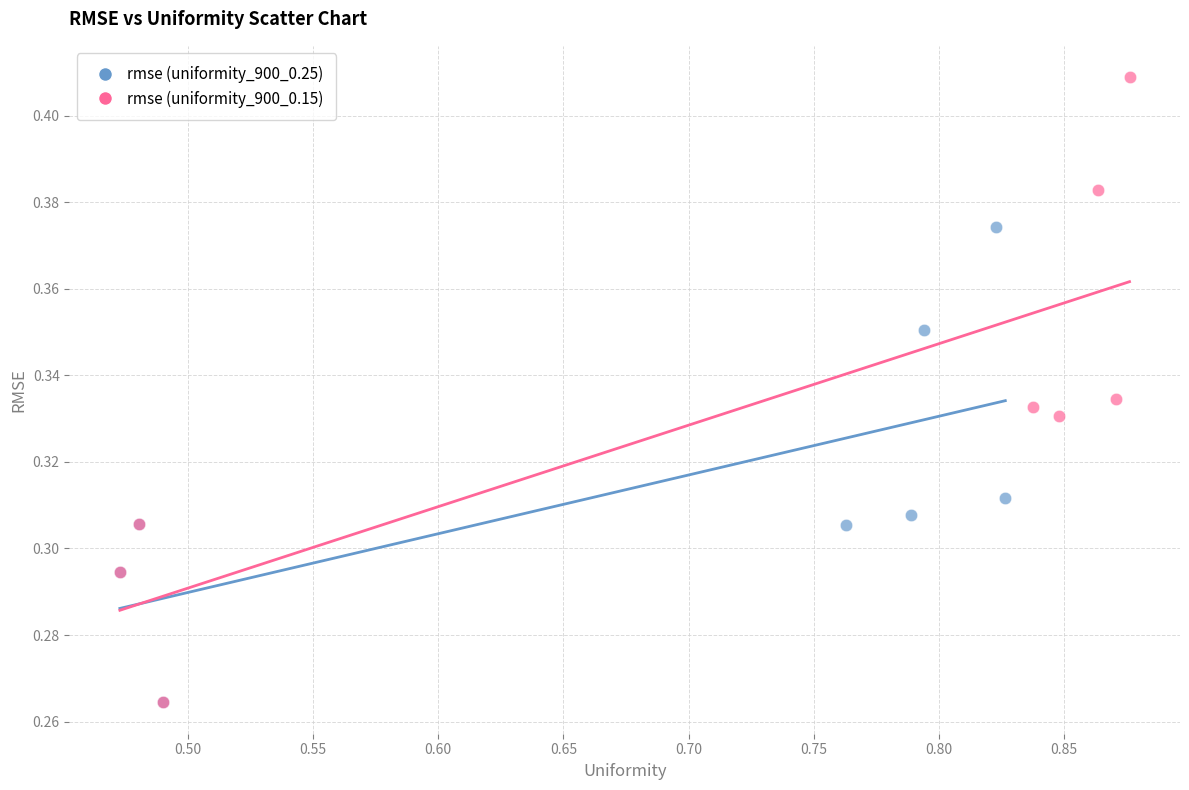

Which series contains the highest Y value?

rmse (uniformity_900_0.15)